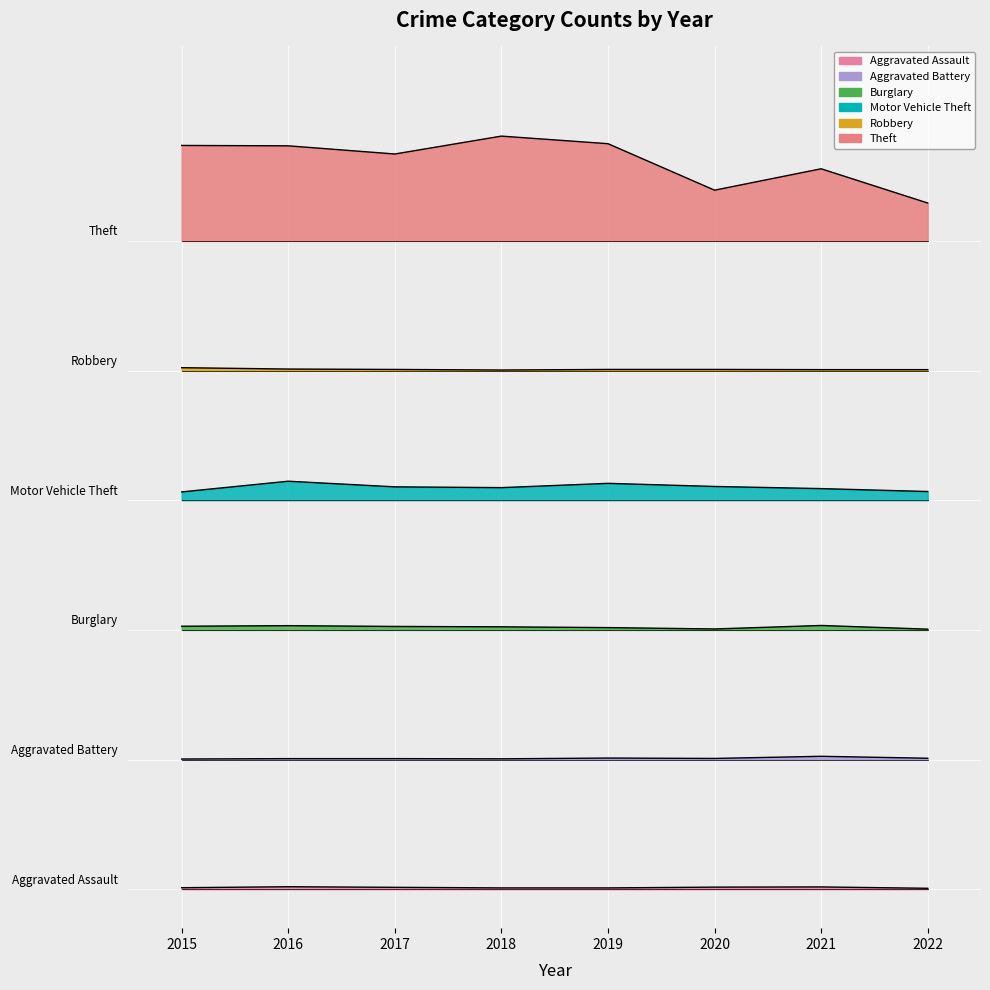

What is the sum of all Aggravated Assault values?

0.1